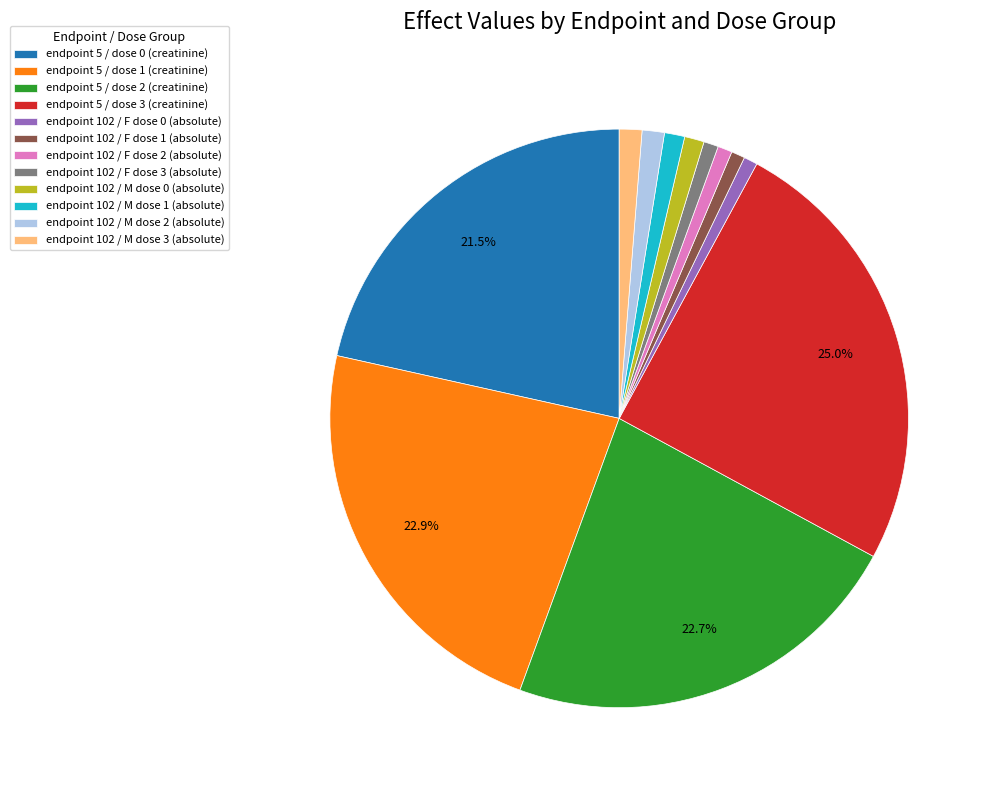

True or false: endpoint 102 / F dose 2 (absolute) accounts for 1% of the total.

True